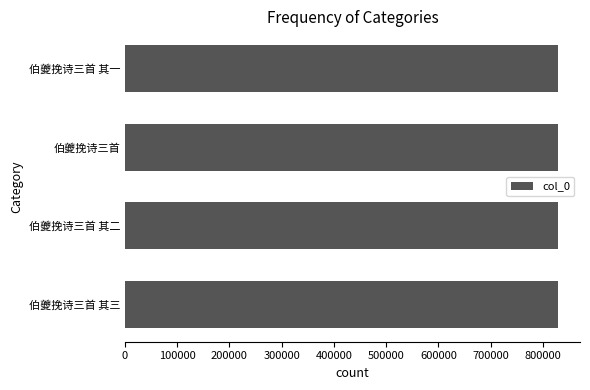

Approximately how many times larger is the value at 伯夔挽诗三首 其二 compared to 伯夔挽诗三首 其三?

1.0